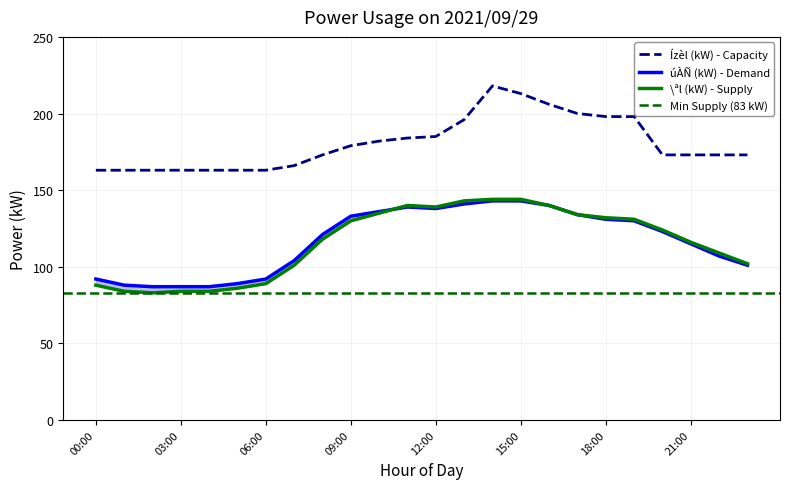

List the labels in order of úÀÑ (kW) value, largest first.

14:00, 15:00, 13:00, 16:00, 11:00, 12:00, 10:00, 17:00, 09:00, 18:00, 19:00, 20:00, 08:00, 21:00, 22:00, 07:00, 23:00, 00:00, 06:00, 05:00, 01:00, 02:00, 03:00, 04:00